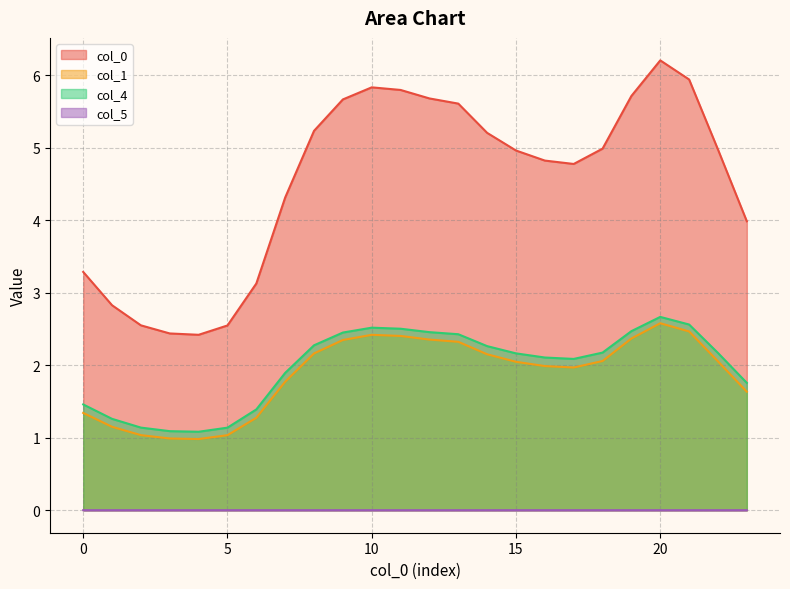

At which label does 1 first exceed 2?

8